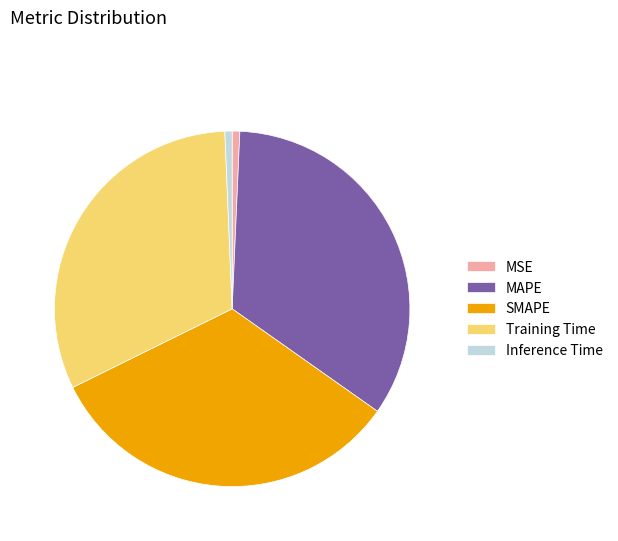

Is it true that Training Time is 26% of the pie?

False